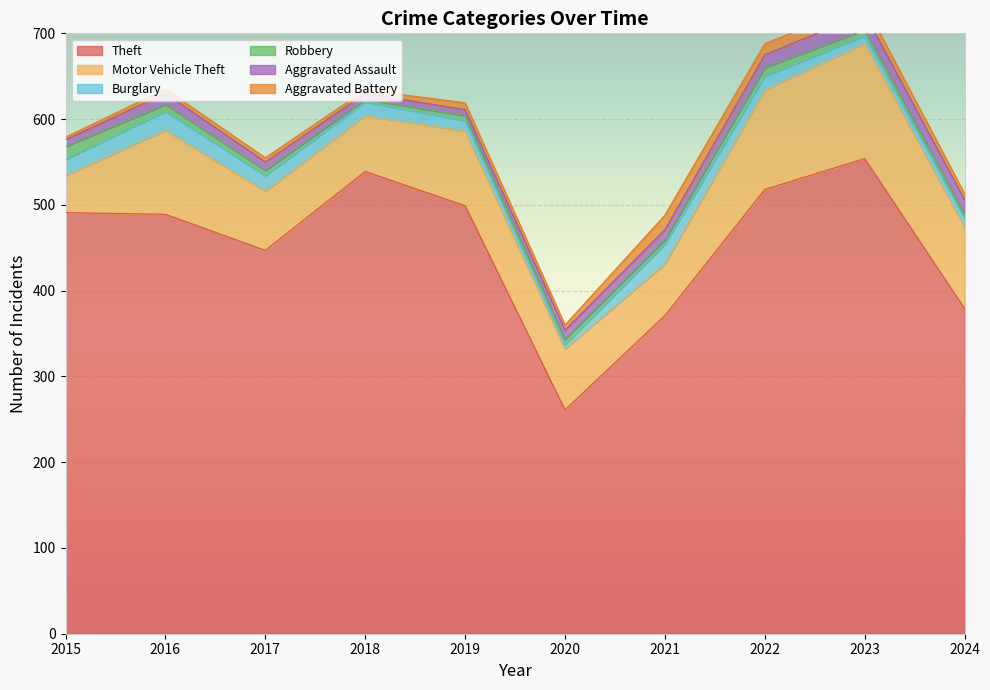

True or false: Motor Vehicle Theft and Robbery cross at least once.

False